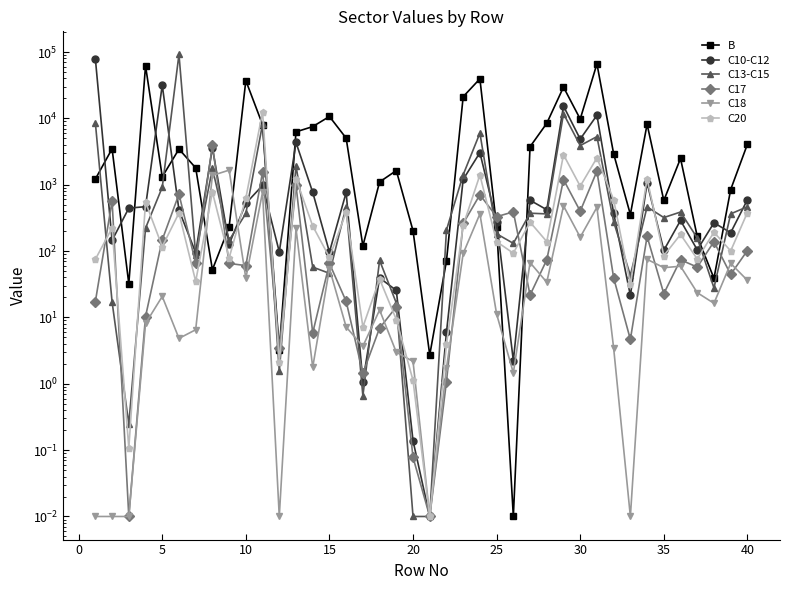

Reading left to right, transcribe all the data shown in this chart.

B: 1218.6	3481.8	32.2	61952.1	1318.1	3444.6	1794.4	52.4	231.5	37118.1	8039.5	3.3	6267.0	7514.6	10681.8	5036.2	119.7	1101.3	1635.0	202.5	2.7	71.1	21234.8	39469.8	233.4	0.0	3741.5	8432.4	29620.2	9774.9	66307.8	2923.6	355.5	8171.0	578.8	2489.0	165.9	38.9	846.4	4068.9
C10-C12: 79004.0	145.2	444.1	466.9	31781.5	414.4	94.7	3617.0	126.5	524.4	974.6	97.4	4333.5	769.1	96.6	764.5	1.1	39.5	25.5	0.1	0.0	6.0	1202.3	3045.6	275.8	2.2	583.8	420.0	15342.0	4874.8	11143.7	372.9	21.4	1070.6	102.7	289.4	104.4	266.8	189.5	593.4
C13-C15: 8525.6	17.1	0.2	221.6	915.4	92005.0	87.9	1760.3	145.2	368.9	8221.5	1.5	1928.1	57.4	46.2	469.8	0.7	72.5	16.5	0.0	0.0	207.4	1414.6	6006.4	182.2	130.8	372.4	363.4	11768.9	3892.2	5307.4	276.0	43.2	463.7	320.1	387.6	157.5	27.9	363.7	466.4
C17: 17.4	571.9	0.0	10.3	147.9	721.8	65.7	3932.4	65.2	60.4	1557.7	3.4	979.9	5.8	65.1	17.5	1.4	6.9	14.4	0.1	0.0	1.1	260.6	705.9	330.0	390.4	21.7	73.9	1194.5	399.5	1601.4	39.5	4.7	166.4	22.8	73.9	57.3	138.5	44.5	101.9
C18: 0.0	0.0	0.0	8.1	20.7	4.8	6.5	1379.6	1659.7	39.0	776.4	0.0	219.5	1.8	54.6	7.2	3.7	13.0	3.0	2.2	0.0	1.7	92.1	363.6	11.2	1.5	67.1	33.9	480.2	161.9	457.1	3.4	0.0	75.1	56.3	59.0	23.6	16.3	65.2	36.2
C20: 75.2	222.7	0.1	546.2	116.8	375.1	34.9	775.7	78.6	628.6	12524.8	2.1	1236.2	238.8	80.6	385.5	7.2	37.9	9.3	1.1	0.0	4.0	244.6	1398.8	138.6	93.0	273.1	138.9	2832.0	951.7	2543.2	593.8	32.0	1231.2	85.1	178.3	75.9	192.5	100.5	380.9